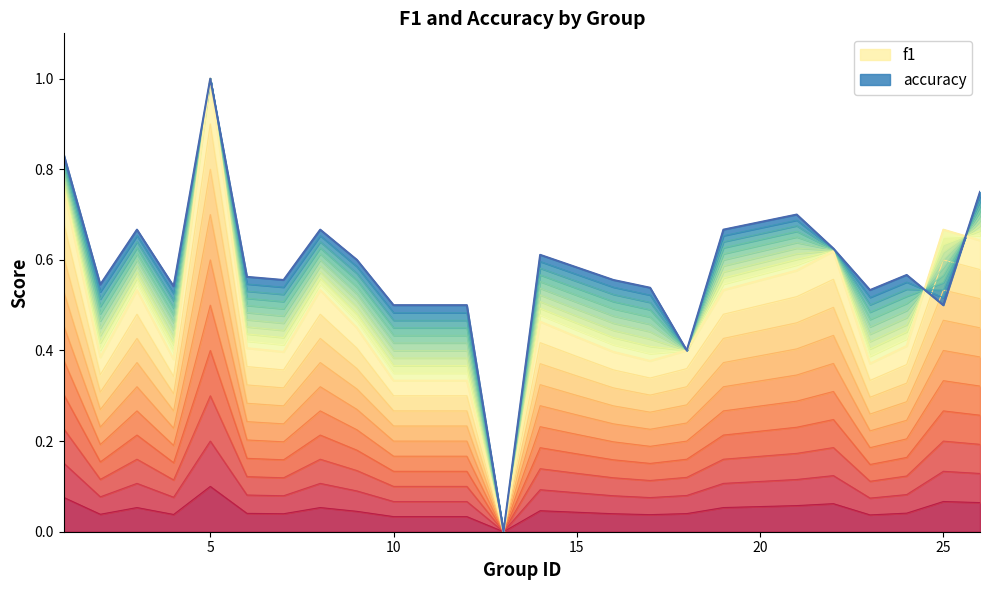

Does the chart display data point markers on the line(s)?

No